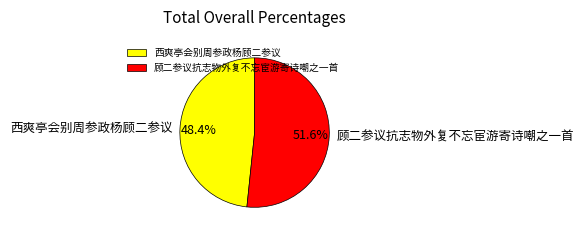

What portion of the pie excludes 顾二参议抗志物外复不忘宦游寄诗嘲之一首?

48.4%